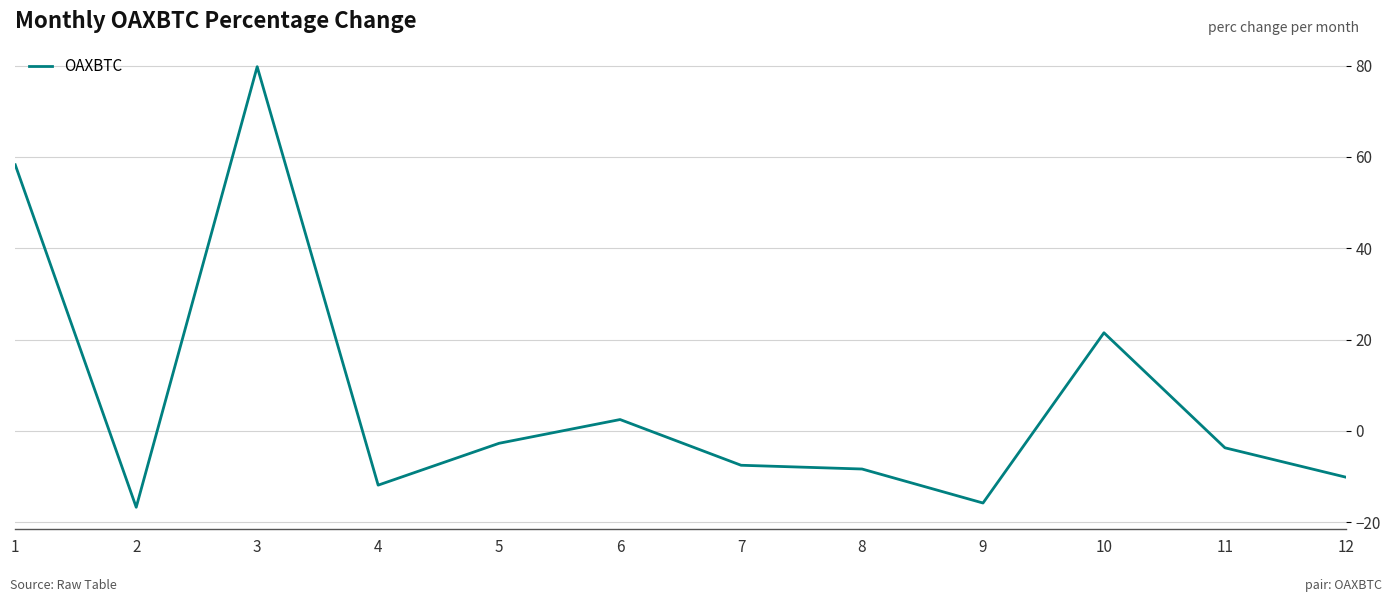

What is the greatest value displayed?

79.8